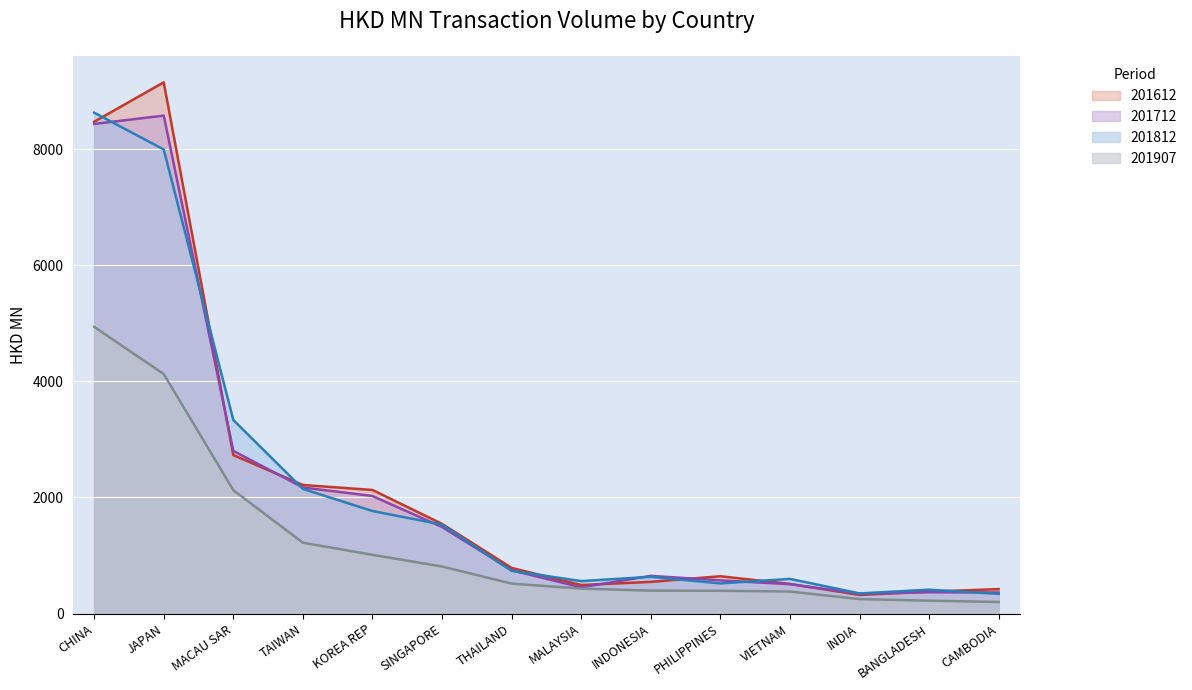

What is the difference between the second highest and minimum values in the 201812 series?

7655.5